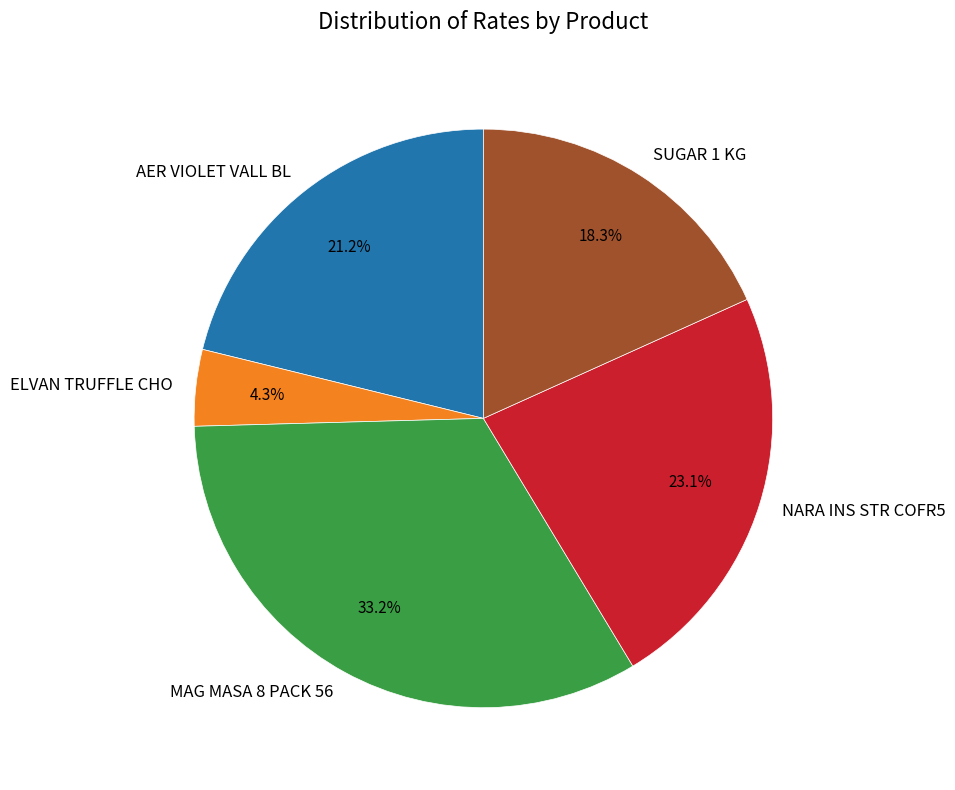

Combined, do MAG MASA 8 PACK 56 and AER VIOLET VALL BL account for over 50%?

Yes